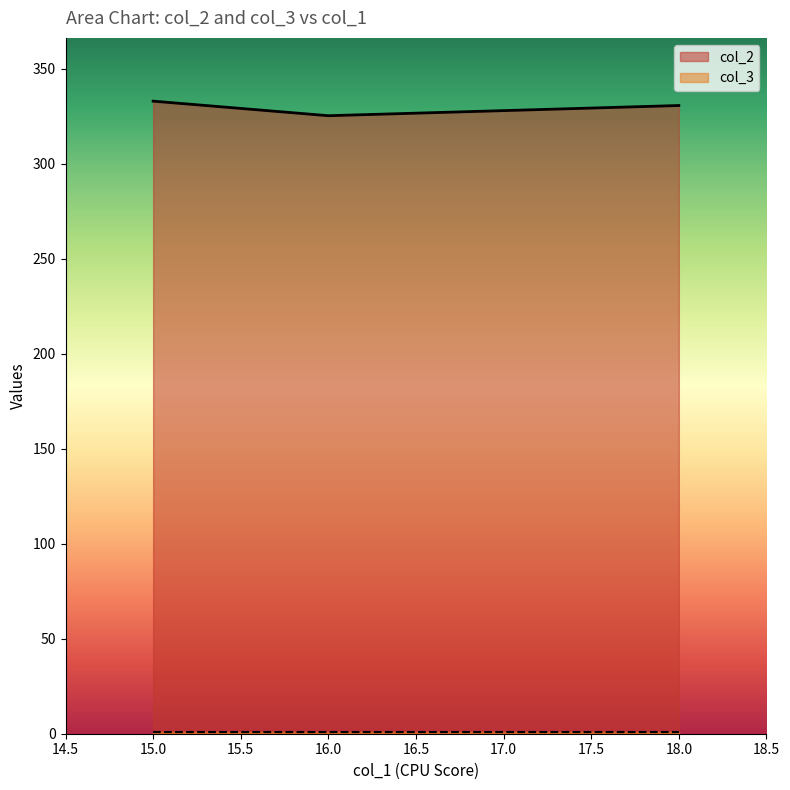

At which label does col_3 reach its peak?

15